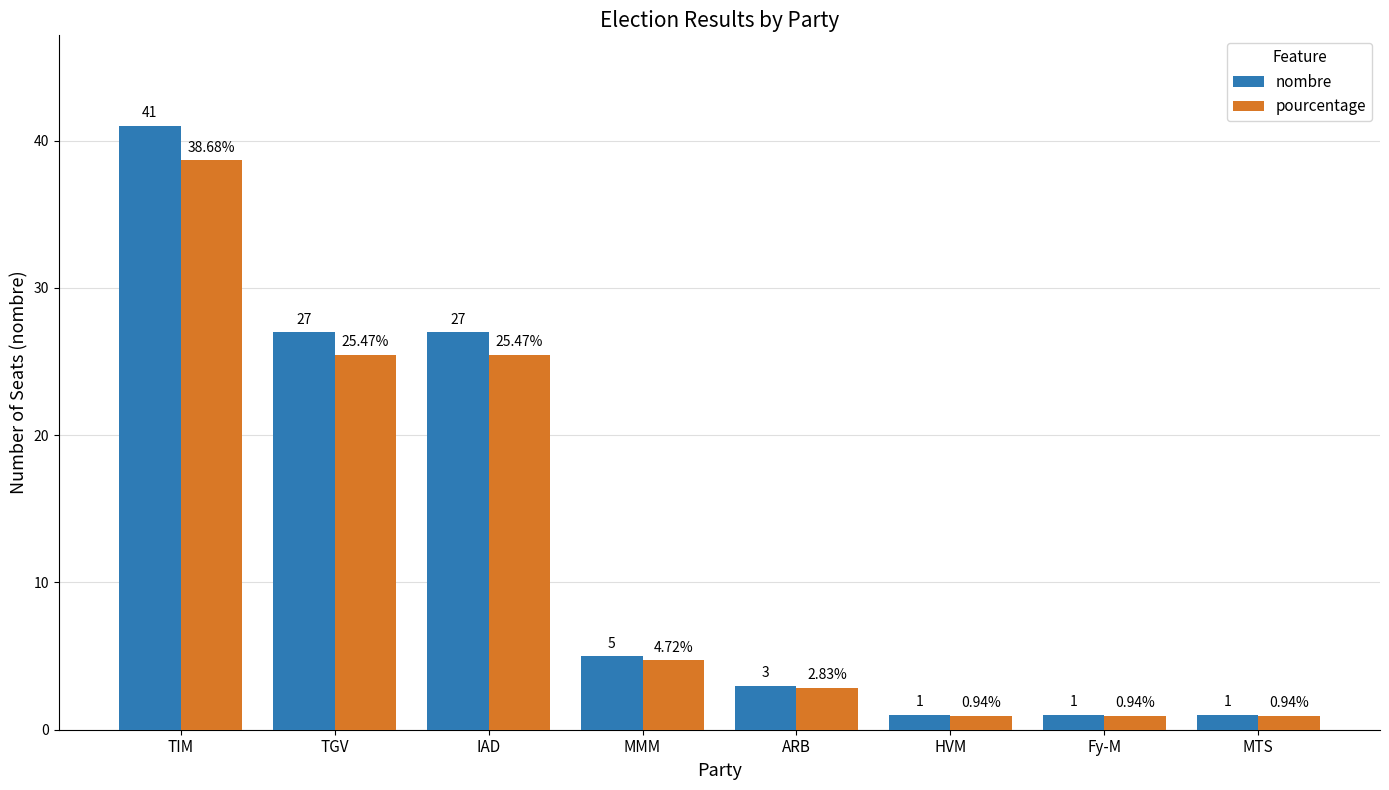

Are the bars horizontal?

No